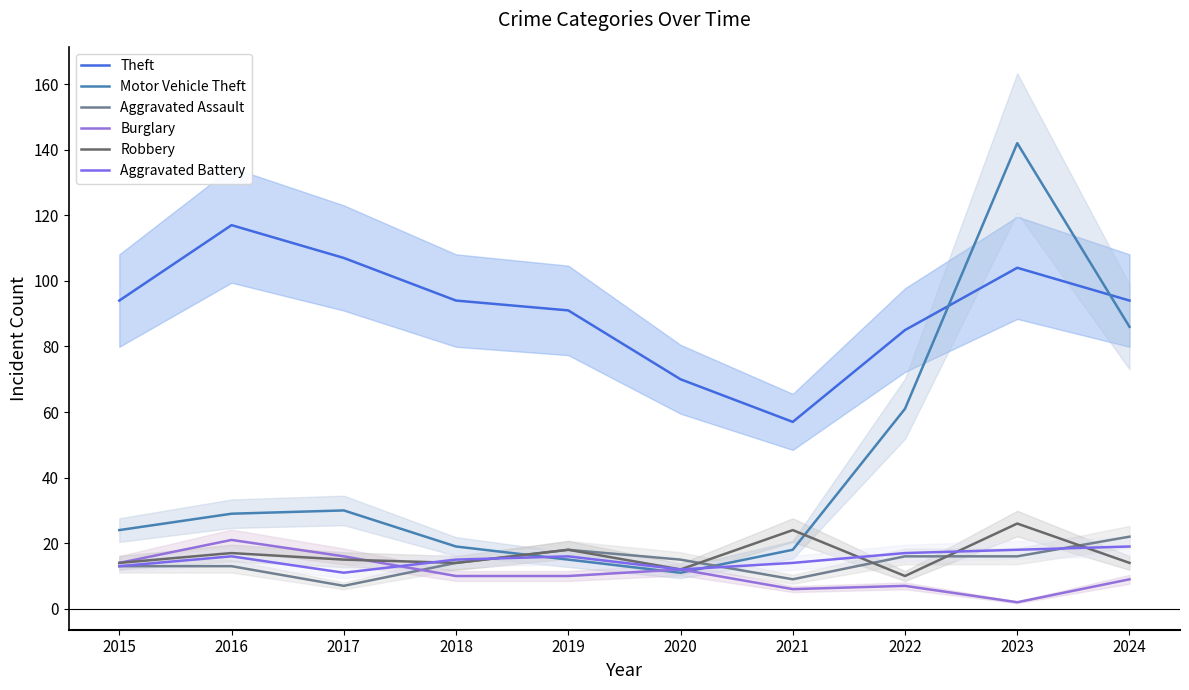

Reading left to right, list all the values displayed in this chart.

Theft: 94	117	107	94	91	70	57	85	104	94
Motor Vehicle Theft: 24	29	30	19	15	11	18	61	142	86
Aggravated Assault: 13	13	7	14	18	15	9	16	16	22
Burglary: 14	21	16	10	10	12	6	7	2	9
Robbery: 14	17	15	14	18	12	24	10	26	14
Aggravated Battery: 13	16	11	15	16	12	14	17	18	19